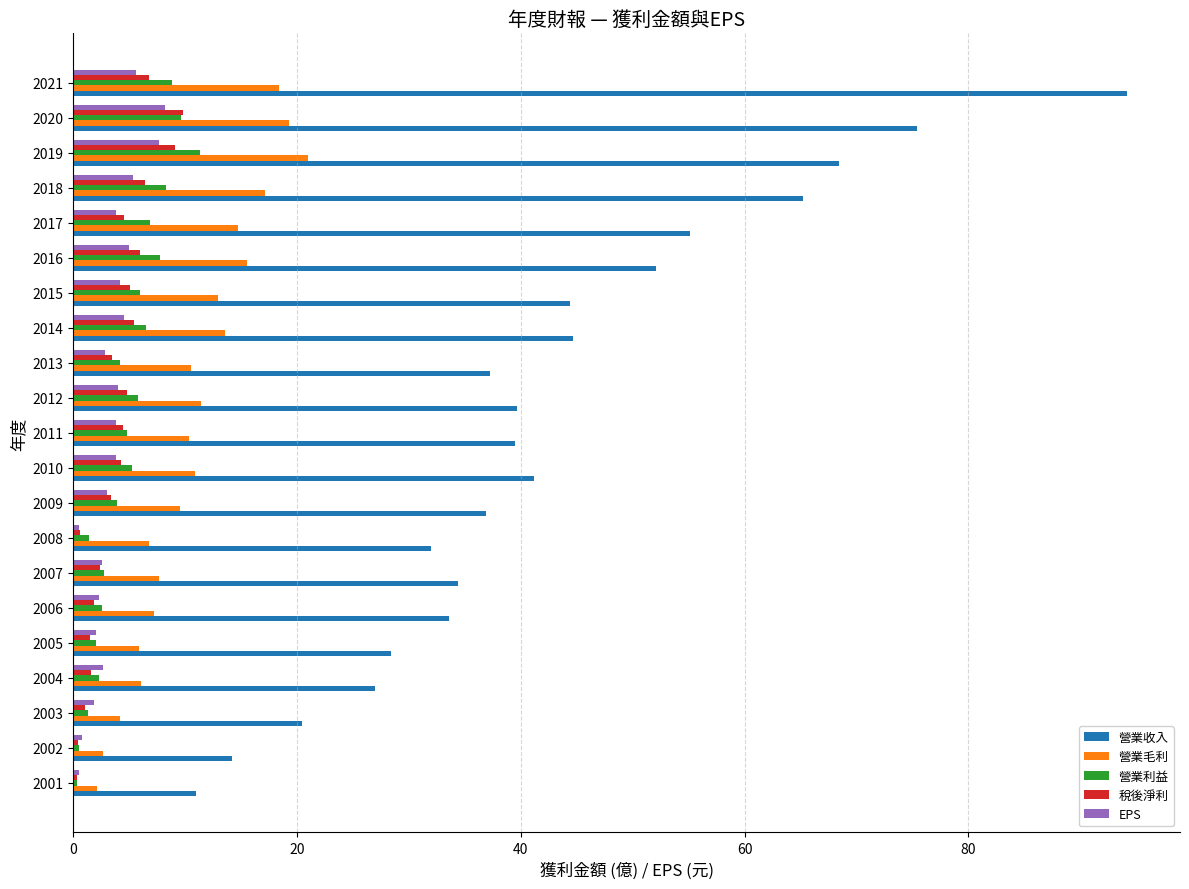

How many series are shown in this chart?

5